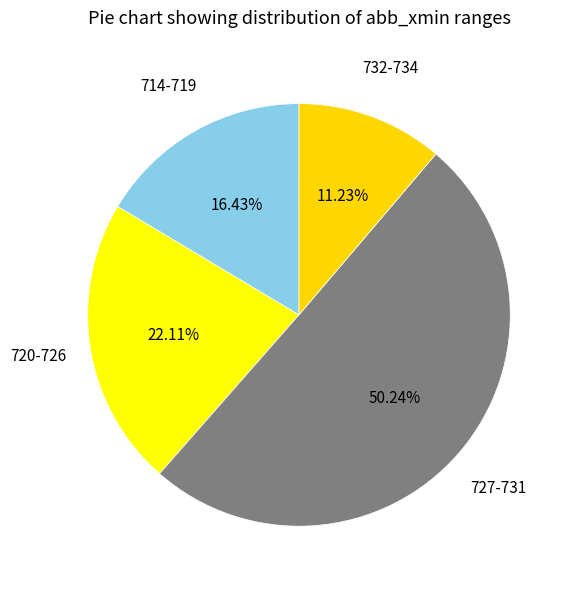

Count the number of slices in the pie.

4